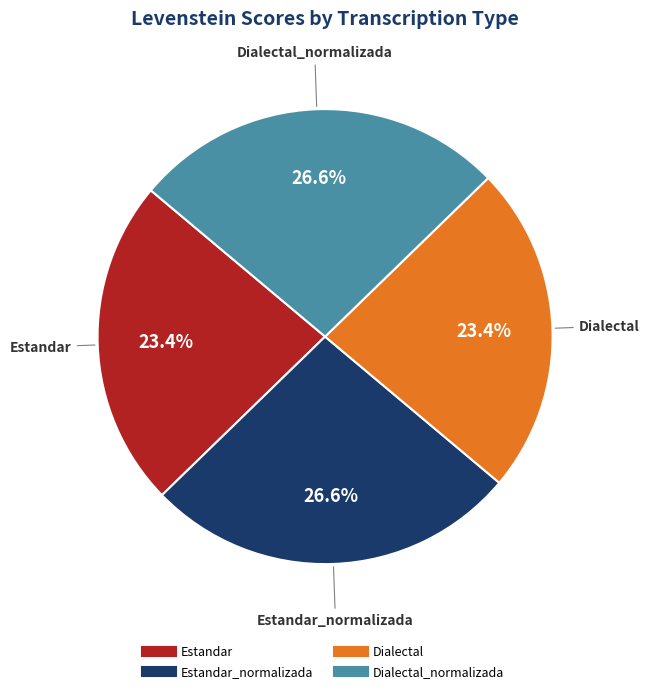

Does any single category account for the majority?

No